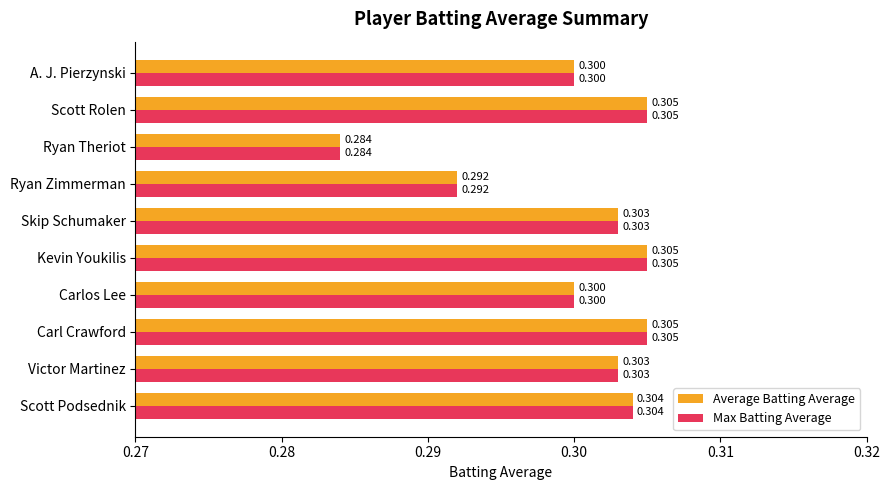

At which label is Max Batting Average closest to 0?

Ryan Theriot